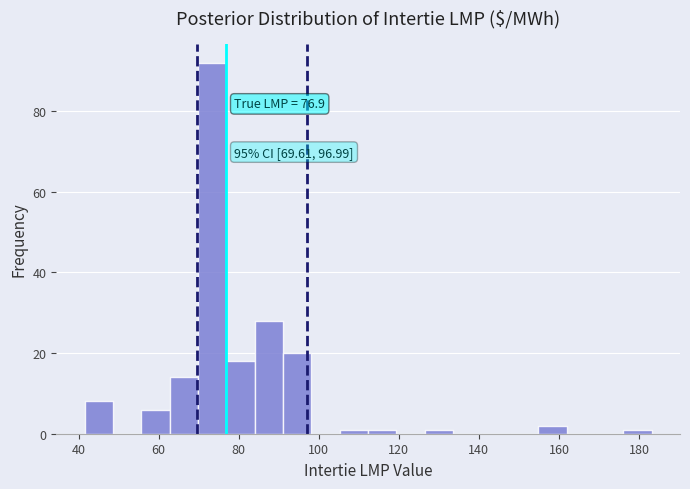

Around what value on the x-axis is the tallest bar? Give the approximate position of its centre, as read against the axis.

74